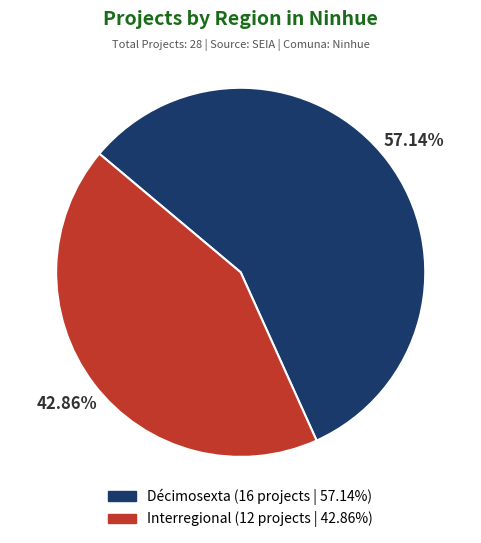

To the nearest percent, what is the average slice percentage?

50%